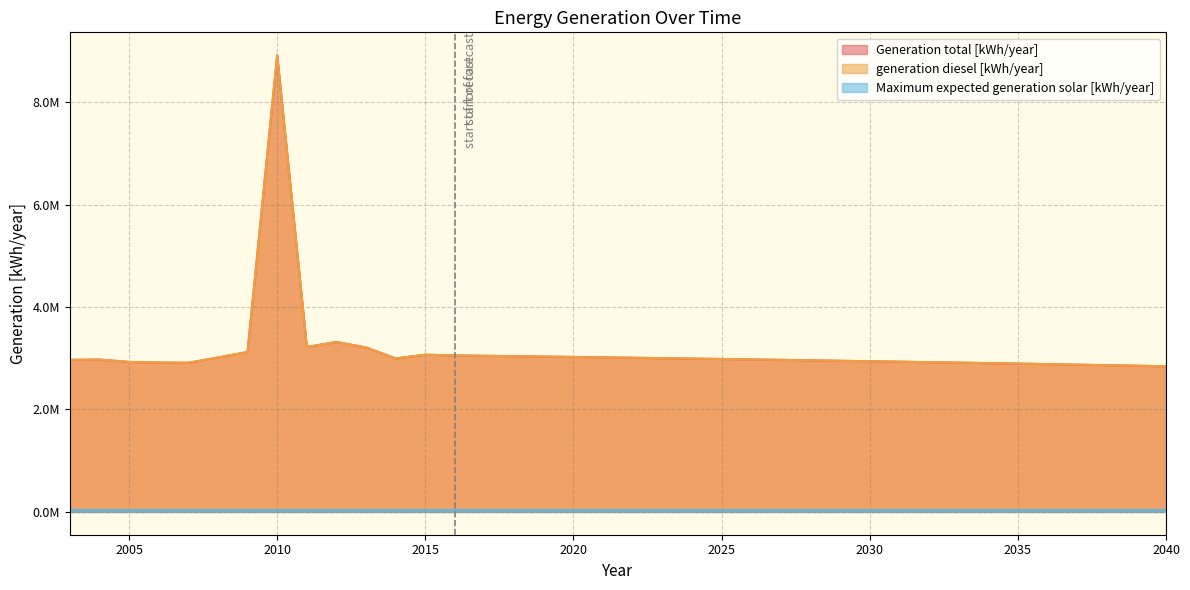

The value of Generation total [kWh/year] at 2003 is 2968626. True or false?

True